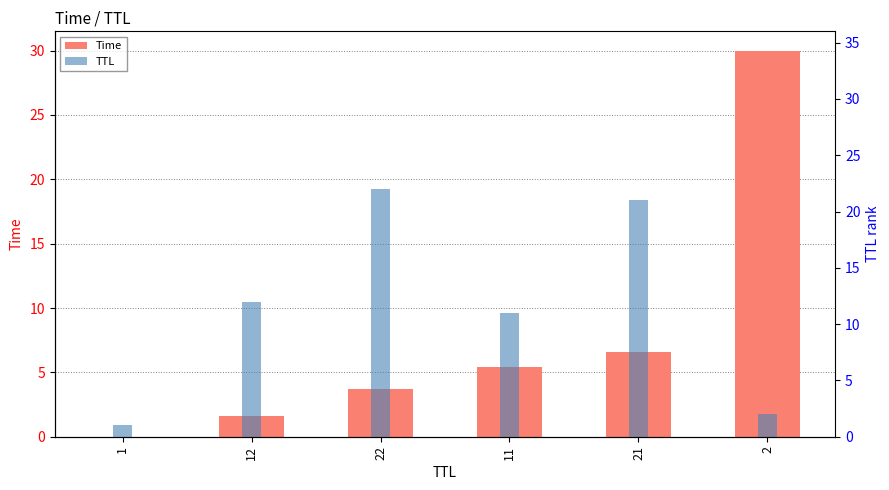

What is the difference between the highest and lowest values at 1?

1.0